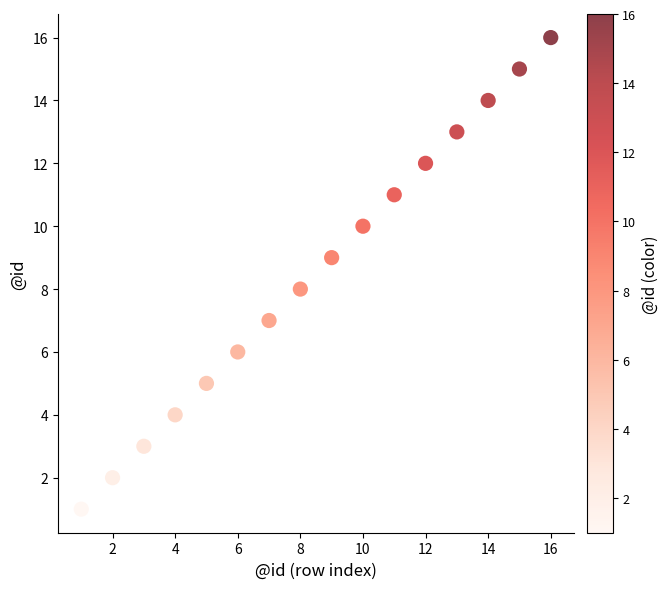

What is the range of Y values (max minus min)?

15